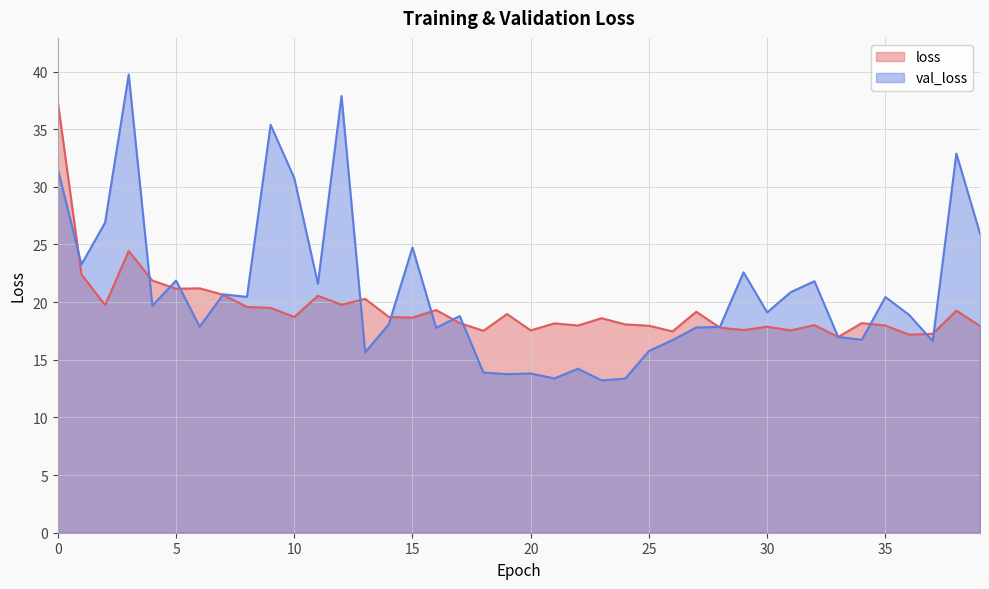

At how many categories does at least one series exceed 30?

6